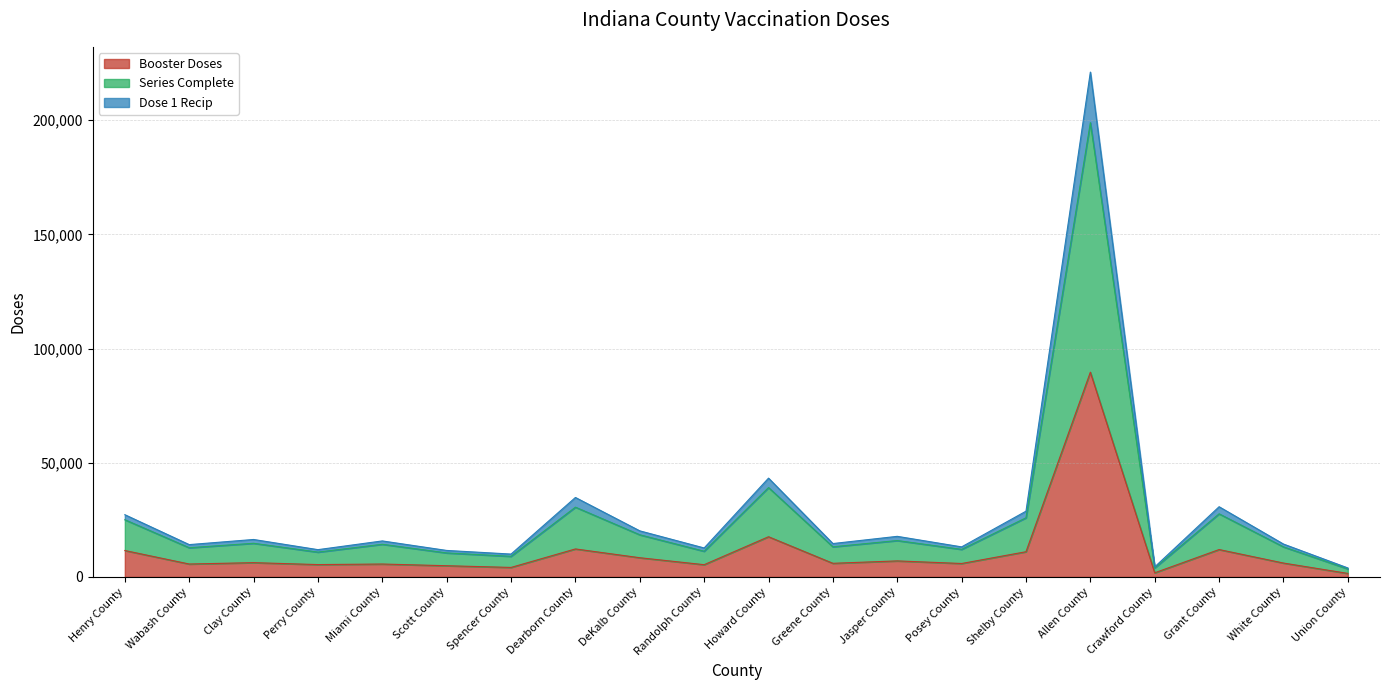

At which label is Booster Doses closest to 45591?

Howard County